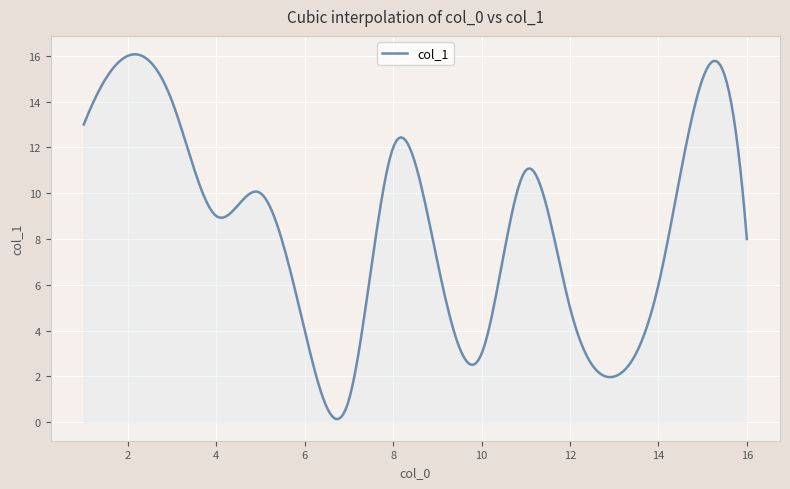

What is the difference between the maximum and second lowest values?

15.9